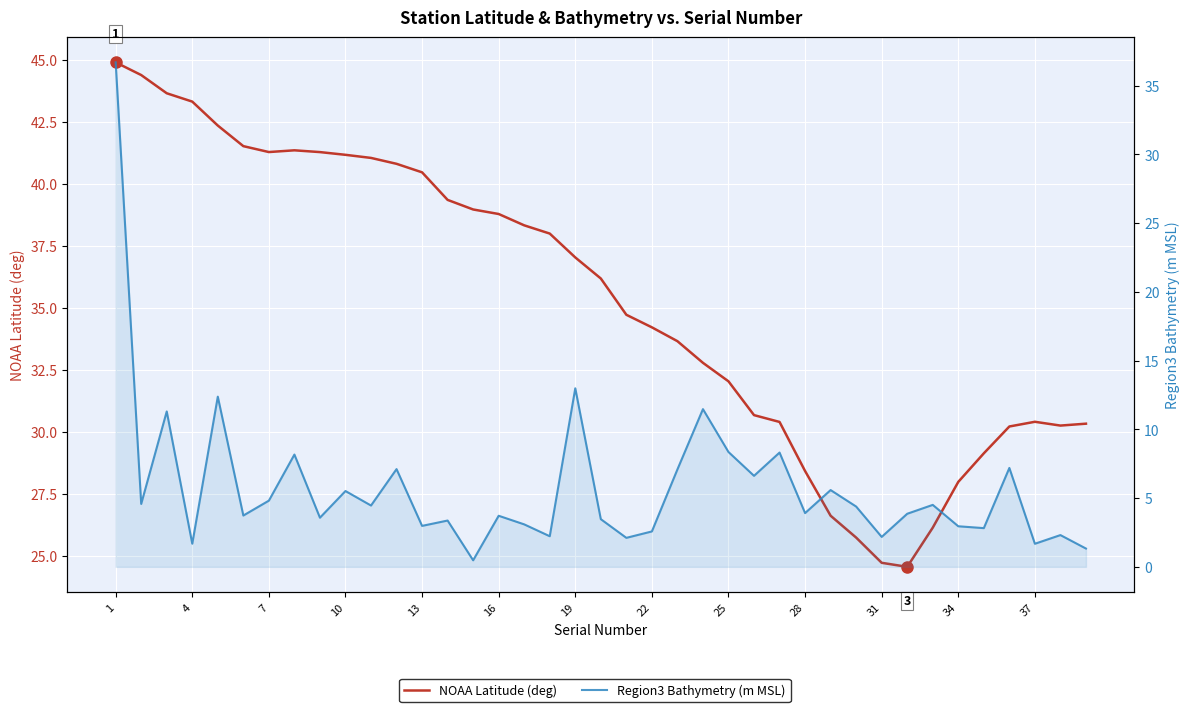

What is the smallest value displayed?

0.5